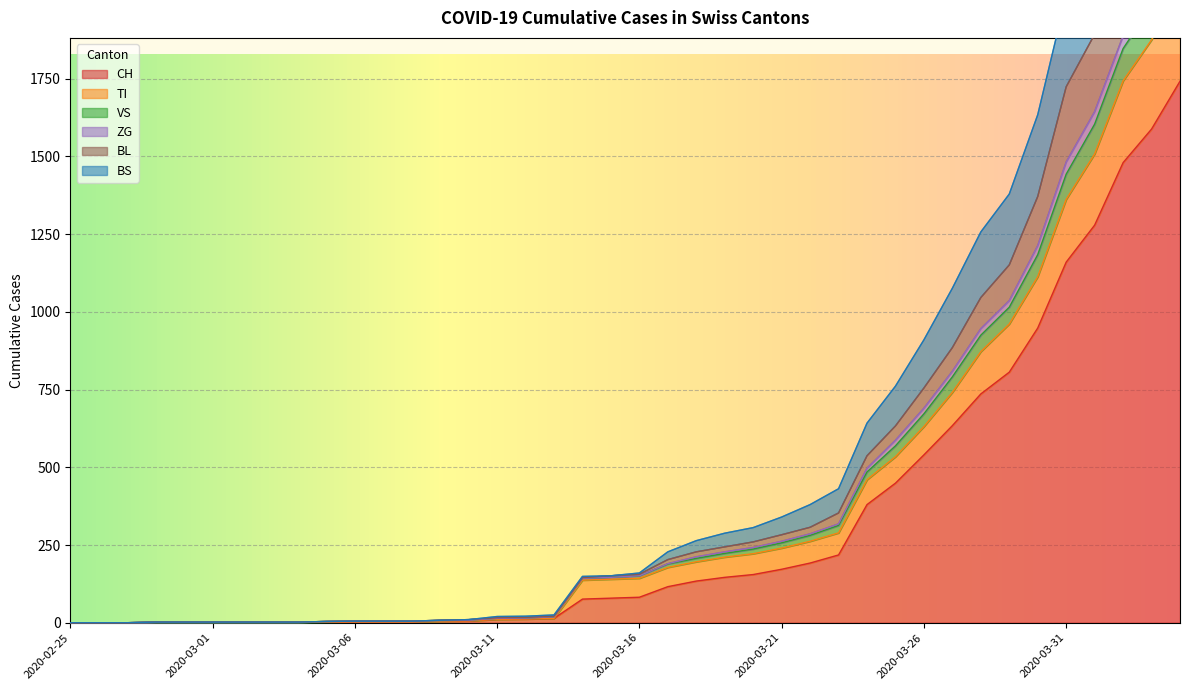

Reading left to right, extract all data points from this chart.

CH: 2020-02-25=0	2020-02-26=0	2020-02-27=0	2020-02-28=0	2020-02-29=0	2020-03-01=0	2020-03-02=0	2020-03-03=0	2020-03-04=0	2020-03-05=2	2020-03-06=3	2020-03-07=3	2020-03-08=3	2020-03-09=5	2020-03-10=6	2020-03-11=11	2020-03-12=12	2020-03-13=14	2020-03-14=76	2020-03-15=79	2020-03-16=82	2020-03-17=116	2020-03-18=134	2020-03-19=146	2020-03-20=155	2020-03-21=172	2020-03-22=192	2020-03-23=218	2020-03-24=380	2020-03-25=449	2020-03-26=540	2020-03-27=634	2020-03-28=736	2020-03-29=806	2020-03-30=948	2020-03-31=1160	2020-04-01=1279	2020-04-02=1480	2020-04-03=1588	2020-04-04=1742
TI: 2020-02-25=0	2020-02-26=0	2020-02-27=0	2020-02-28=0	2020-02-29=0	2020-03-01=0	2020-03-02=0	2020-03-03=0	2020-03-04=0	2020-03-05=2	2020-03-06=3	2020-03-07=3	2020-03-08=3	2020-03-09=5	2020-03-10=6	2020-03-11=11	2020-03-12=12	2020-03-13=14	2020-03-14=137	2020-03-15=140	2020-03-16=143	2020-03-17=178	2020-03-18=196	2020-03-19=211	2020-03-20=222	2020-03-21=240	2020-03-22=262	2020-03-23=289	2020-03-24=460	2020-03-25=534	2020-03-26=631	2020-03-27=741	2020-03-28=872	2020-03-29=961	2020-03-30=1113	2020-03-31=1362	2020-04-01=1508	2020-04-02=1743	2020-04-03=1875	2020-04-04=2056
VS: 2020-02-25=0	2020-02-26=0	2020-02-27=0	2020-02-28=2	2020-02-29=2	2020-03-01=2	2020-03-02=2	2020-03-03=2	2020-03-04=2	2020-03-05=4	2020-03-06=5	2020-03-07=5	2020-03-08=5	2020-03-09=8	2020-03-10=10	2020-03-11=20	2020-03-12=21	2020-03-13=25	2020-03-14=149	2020-03-15=151	2020-03-16=160	2020-03-17=228	2020-03-18=264	2020-03-19=288	2020-03-20=306	2020-03-21=340	2020-03-22=380	2020-03-23=431	2020-03-24=642	2020-03-25=761	2020-03-26=910	2020-03-27=1076	2020-03-28=1257	2020-03-29=1379	2020-03-30=1634	2020-03-31=2016	2020-04-01=2216	2020-04-02=2500	2020-04-03=2691	2020-04-04=2946
ZG: 2020-02-25=0	2020-02-26=0	2020-02-27=0	2020-02-28=2	2020-02-29=2	2020-03-01=2	2020-03-02=2	2020-03-03=2	2020-03-04=2	2020-03-05=4	2020-03-06=5	2020-03-07=5	2020-03-08=5	2020-03-09=8	2020-03-10=10	2020-03-11=16	2020-03-12=17	2020-03-13=21	2020-03-14=145	2020-03-15=151	2020-03-16=156	2020-03-17=203	2020-03-18=228	2020-03-19=244	2020-03-20=260	2020-03-21=283	2020-03-22=307	2020-03-23=353	2020-03-24=537	2020-03-25=633	2020-03-26=755	2020-03-27=885	2020-03-28=1046	2020-03-29=1151	2020-03-30=1371	2020-03-31=1724	2020-04-01=1893	2020-04-02=2150	2020-04-03=2294	2020-04-04=2512
BL: 2020-02-25=0	2020-02-26=0	2020-02-27=0	2020-02-28=2	2020-02-29=2	2020-03-01=2	2020-03-02=2	2020-03-03=2	2020-03-04=2	2020-03-05=4	2020-03-06=5	2020-03-07=5	2020-03-08=5	2020-03-09=7	2020-03-10=8	2020-03-11=14	2020-03-12=15	2020-03-13=19	2020-03-14=143	2020-03-15=146	2020-03-16=151	2020-03-17=190	2020-03-18=212	2020-03-19=228	2020-03-20=242	2020-03-21=262	2020-03-22=286	2020-03-23=318	2020-03-24=497	2020-03-25=587	2020-03-26=690	2020-03-27=809	2020-03-28=946	2020-03-29=1036	2020-03-30=1213	2020-03-31=1482	2020-04-01=1644	2020-04-02=1888	2020-04-03=2028	2020-04-04=2214
BS: 2020-02-25=0	2020-02-26=0	2020-02-27=0	2020-02-28=2	2020-02-29=2	2020-03-01=2	2020-03-02=2	2020-03-03=2	2020-03-04=2	2020-03-05=4	2020-03-06=5	2020-03-07=5	2020-03-08=5	2020-03-09=7	2020-03-10=8	2020-03-11=14	2020-03-12=15	2020-03-13=19	2020-03-14=143	2020-03-15=146	2020-03-16=151	2020-03-17=189	2020-03-18=207	2020-03-19=223	2020-03-20=237	2020-03-21=257	2020-03-22=281	2020-03-23=313	2020-03-24=485	2020-03-25=569	2020-03-26=672	2020-03-27=791	2020-03-28=925	2020-03-29=1015	2020-03-30=1184	2020-03-31=1443	2020-04-01=1604	2020-04-02=1847	2020-04-03=1984	2020-04-04=2168